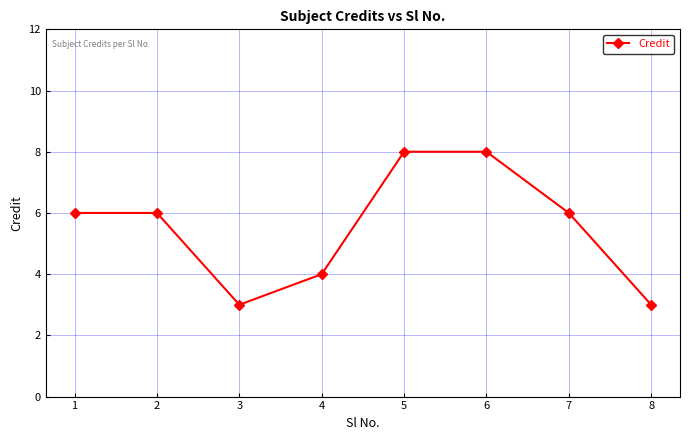

What is the difference between the values at 5 and 3?

5